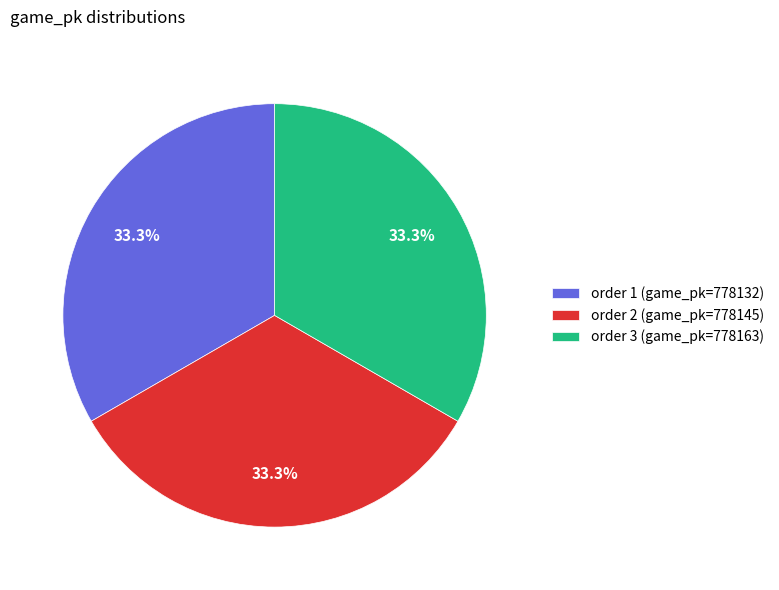

What is the total percentage of order 3 (game_pk=778163) and order 1 (game_pk=778132)?

66.7%